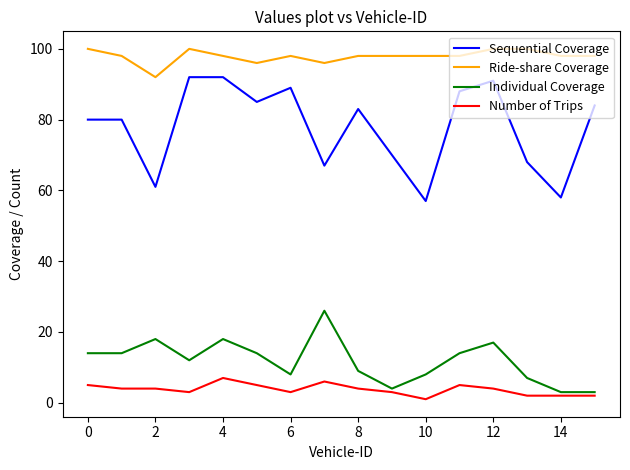

Reading right to left, what are all the values shown in this chart?

Sequential Coverage: 84	58	68	91	88	57	70	83	67	89	85	92	92	61	80	80
Ride-share Coverage: 98	98	100	100	98	98	98	98	96	98	96	98	100	92	98	100
Individual Coverage: 3	3	7	17	14	8	4	9	26	8	14	18	12	18	14	14
Number of Trips: 2	2	2	4	5	1	3	4	6	3	5	7	3	4	4	5